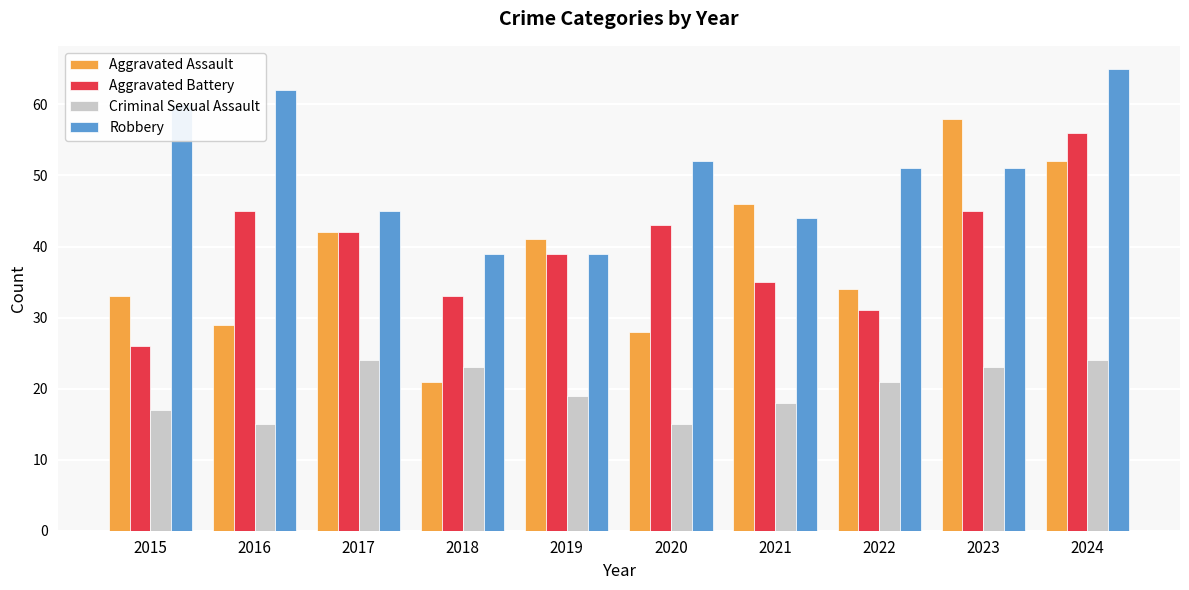

What are all the series names shown in the legend?

Aggravated Assault, Aggravated Battery, Criminal Sexual Assault, Robbery